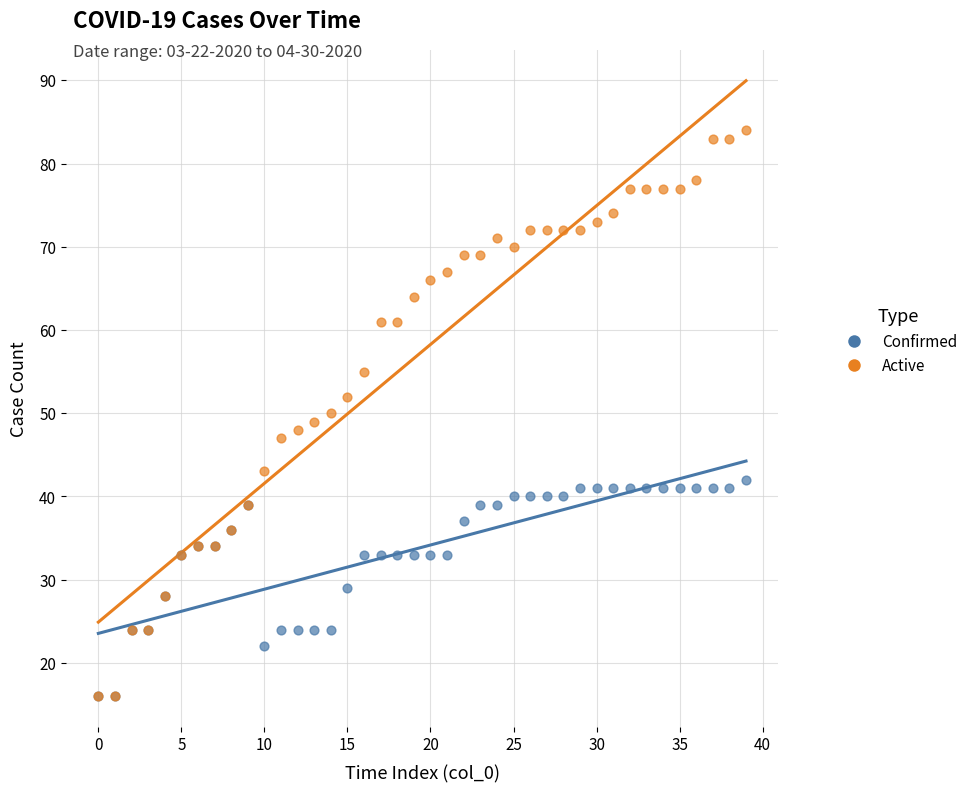

What are all the series names shown in the legend?

Confirmed, Active